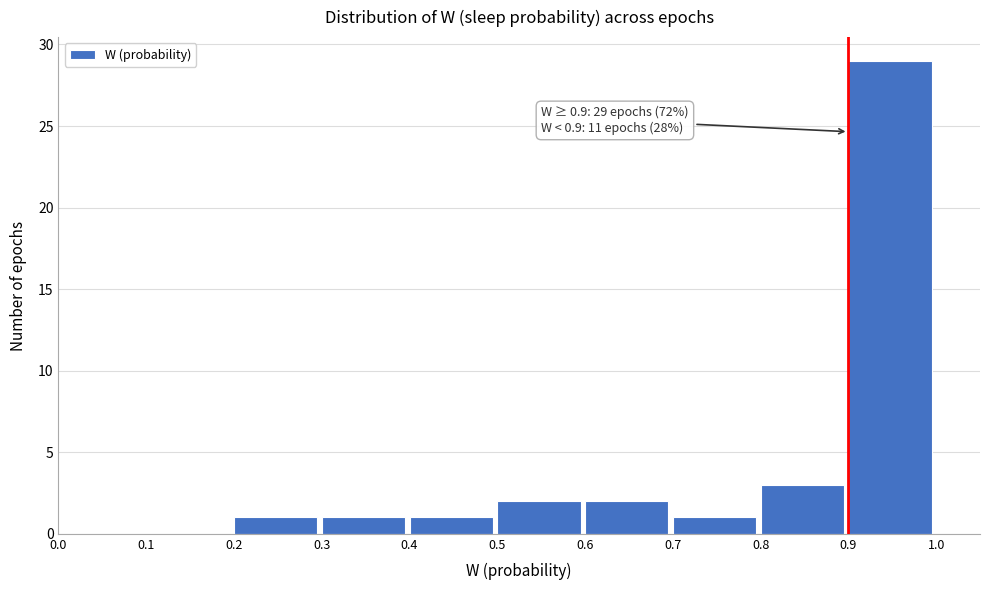

Over which range of the x-axis is the bar tallest?

0.9 to 1.0